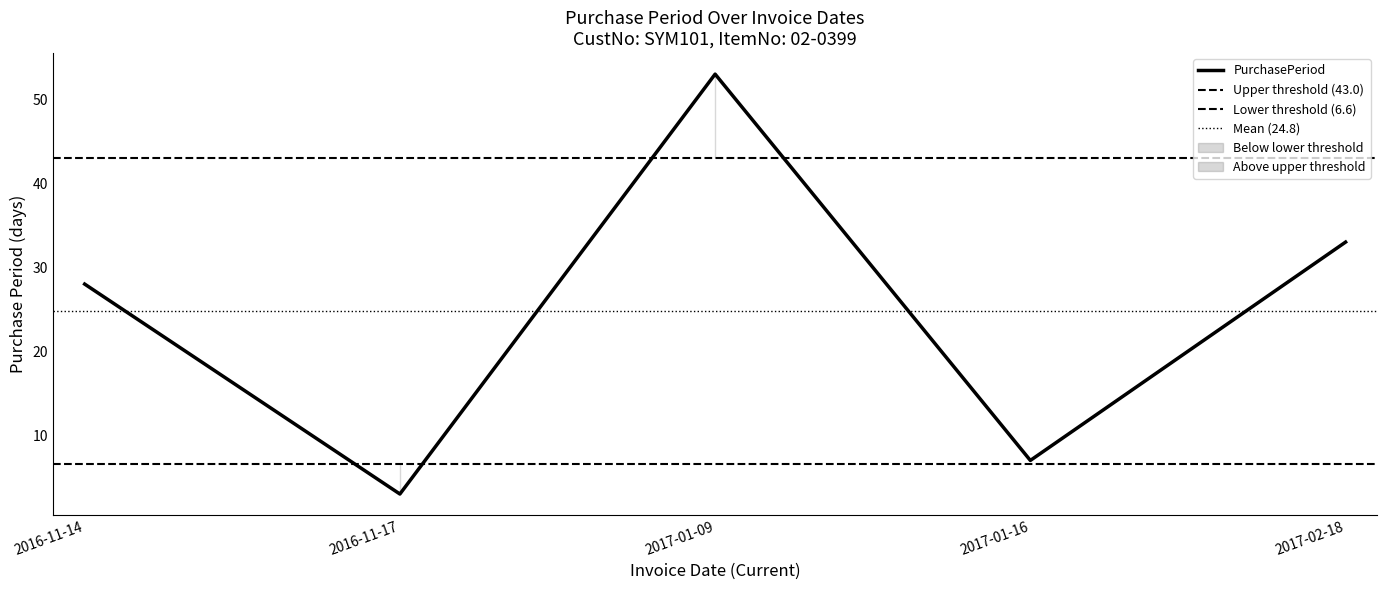

The chart shows a value of 3 at 2016-11-17. True or false?

True